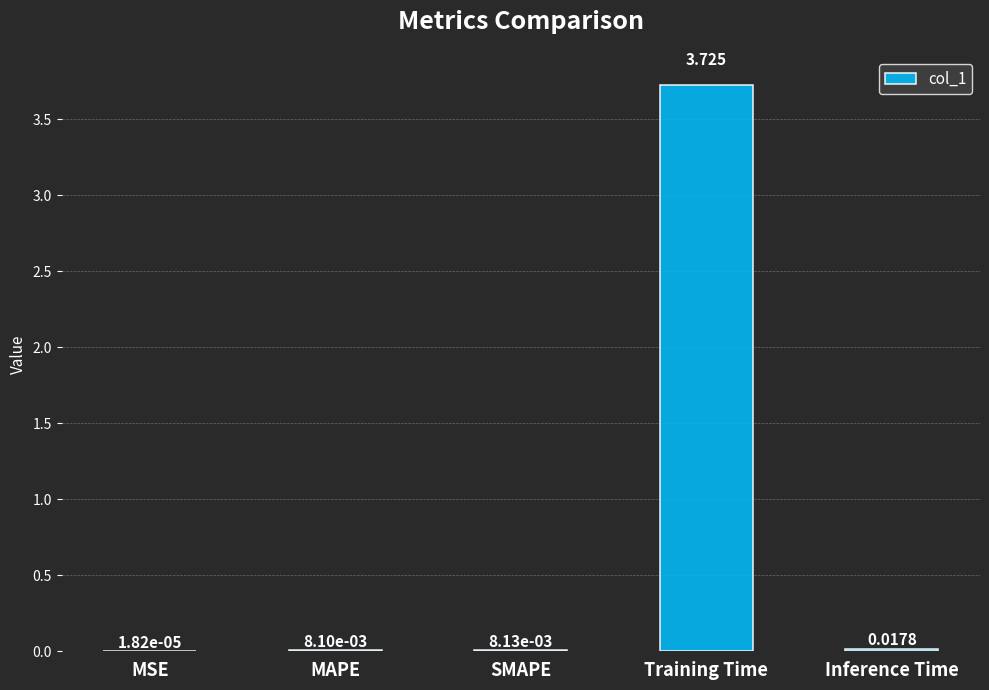

At which category does the chart reach its peak across all series?

Training Time